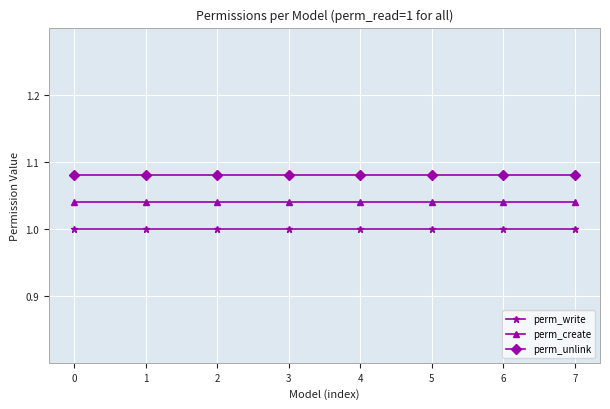

List the series in order of their peak value, lowest first.

perm_write, perm_create, perm_unlink